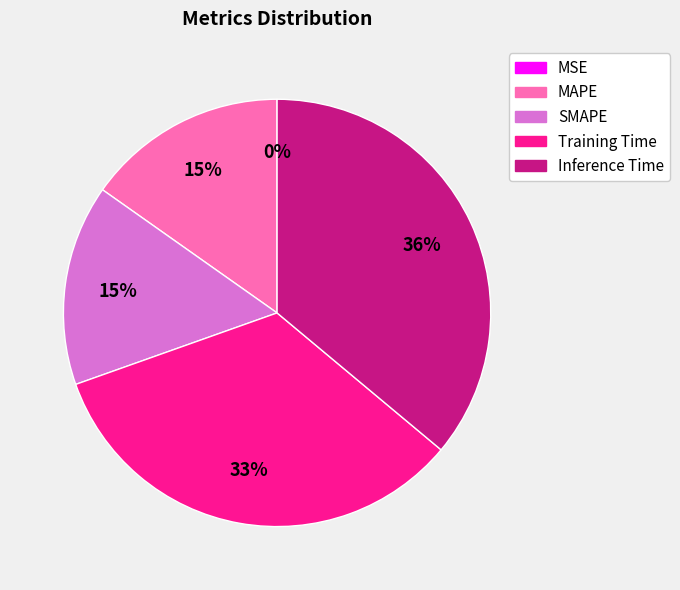

Which category has the biggest portion of the pie?

Inference Time